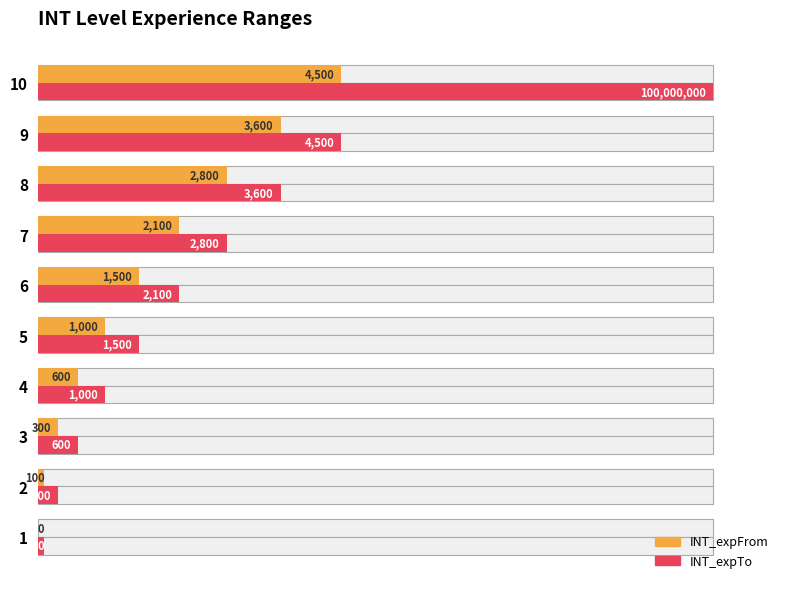

What are all the series names shown in the legend?

INT_expFrom, INT_expTo